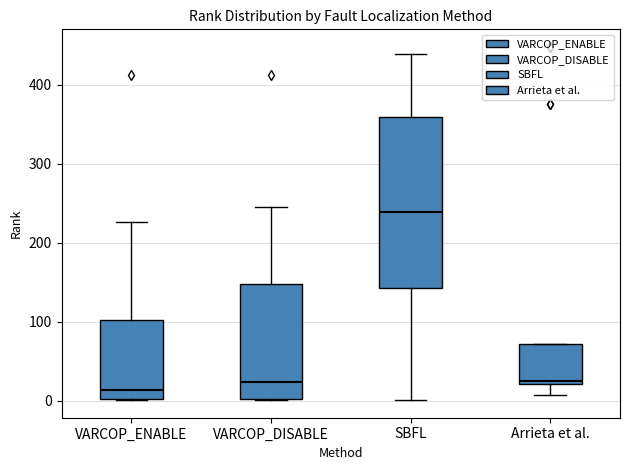

Comparing the boxes themselves (not the whiskers), which one is the tallest?

SBFL